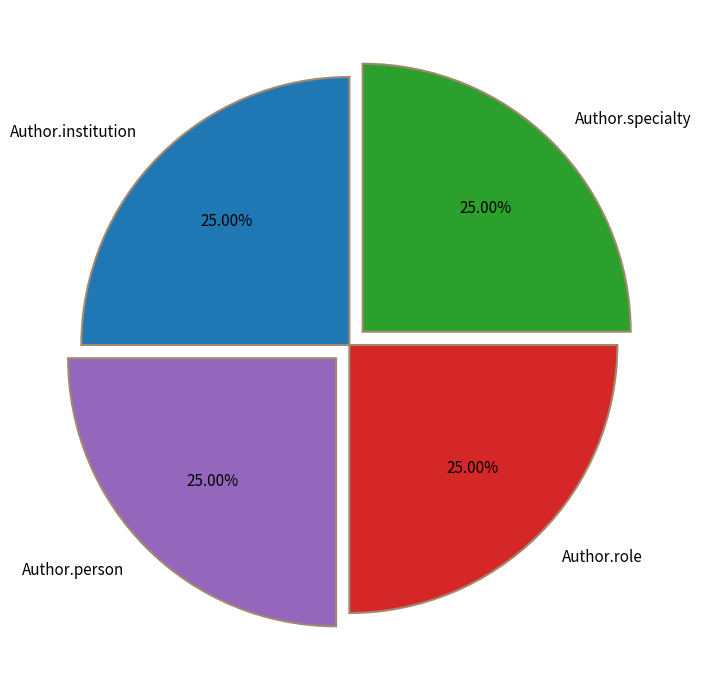

Is there any slice that represents more than half of the pie?

No